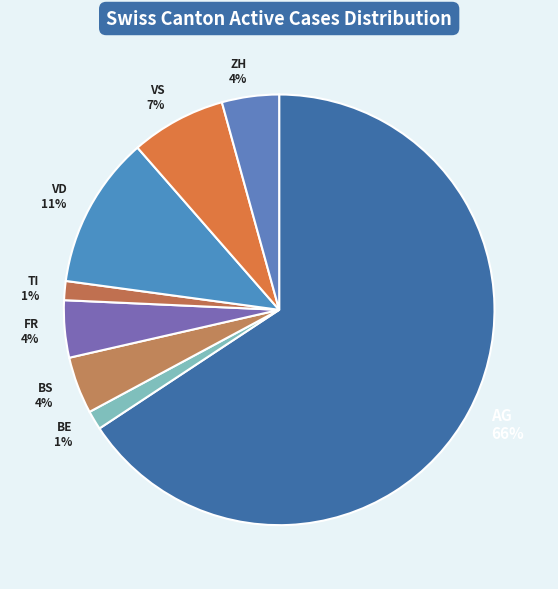

Is there any slice that represents more than half of the pie?

Yes